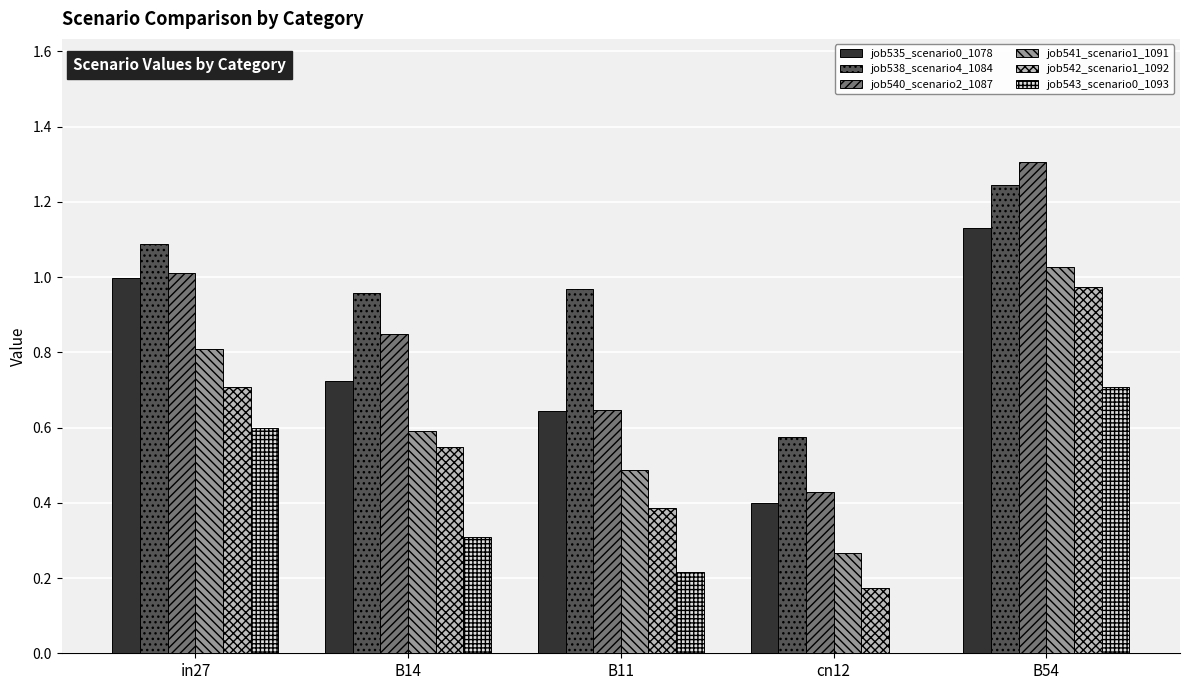

Between B11 and cn12, which series saw the biggest shift?

job538_scenario4_1084